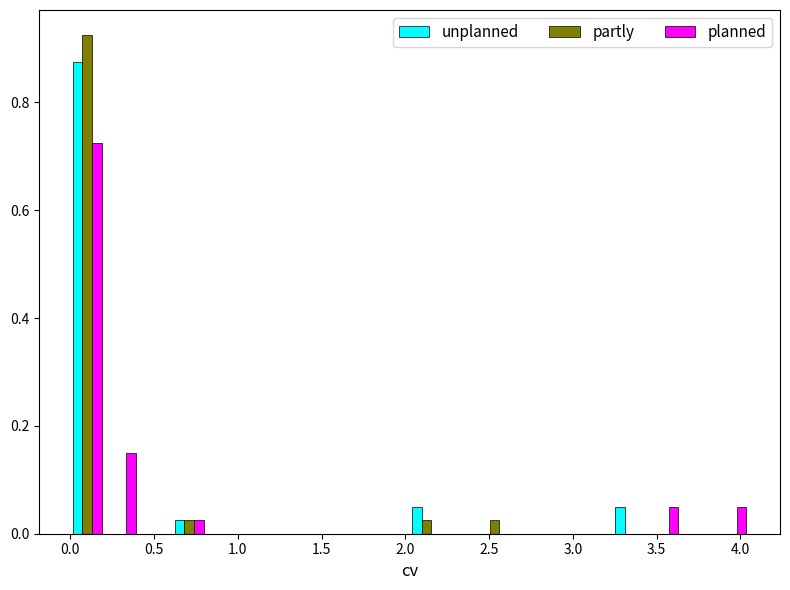

What is the height of the planned bar covering 3.85 to 4.05 on the x-axis? Neither the bar edges nor the heights are printed on the chart, so give them approximately, as read against the axes.

0.06